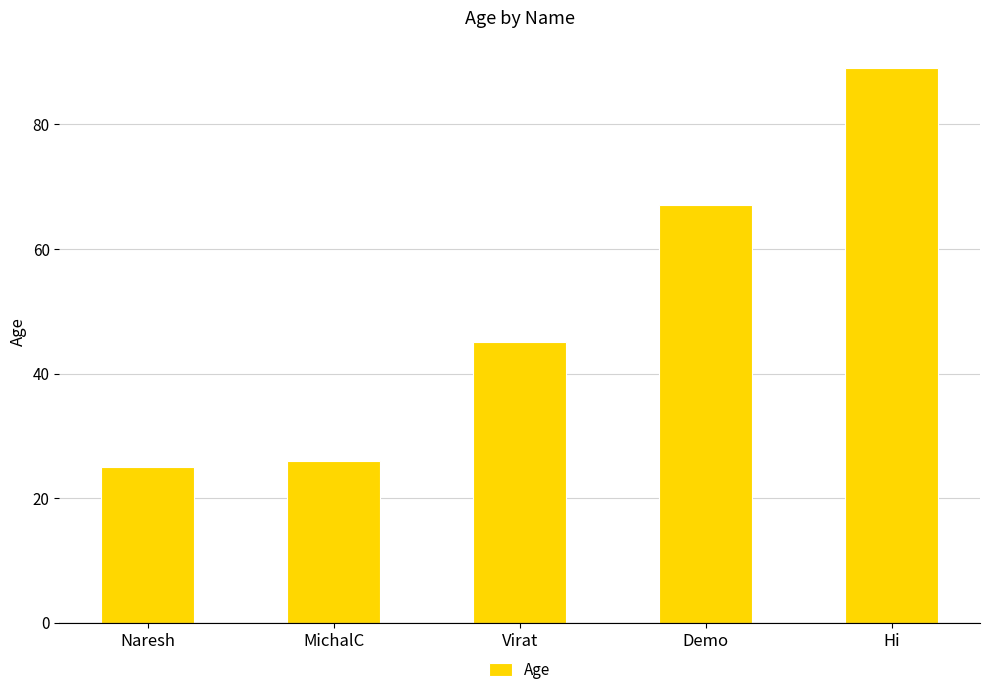

Reading right to left, transcribe all the data shown in this chart.

89	67	45	26	25